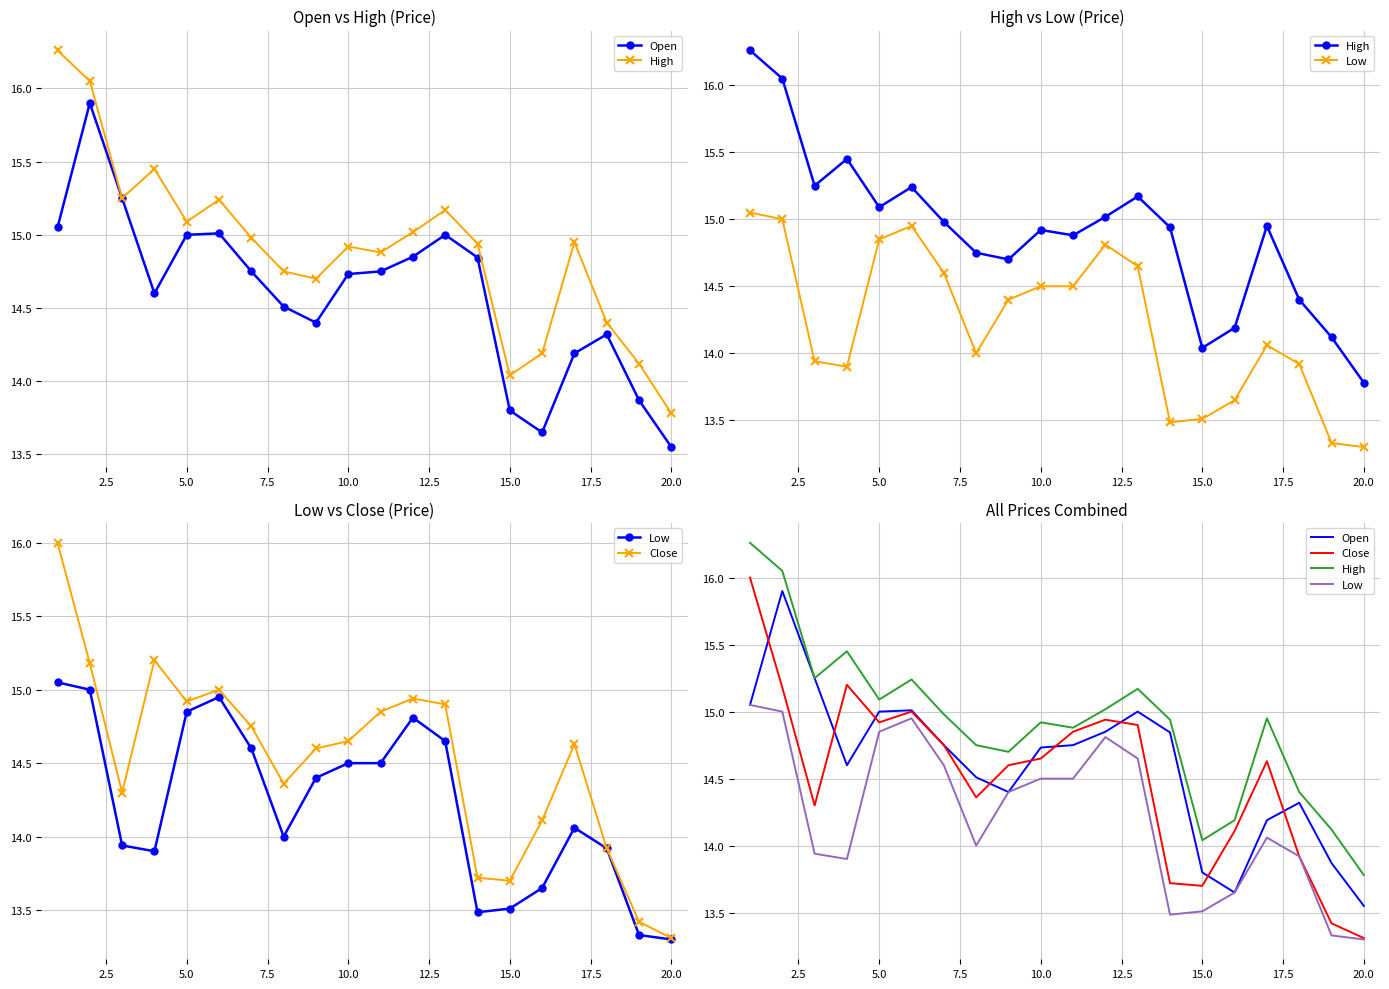

True or false: Close and High cross at least once.

False